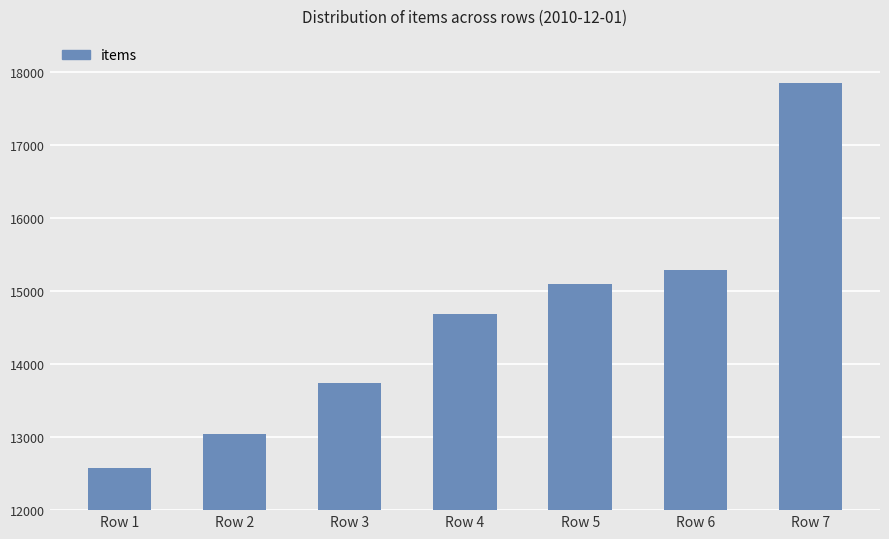

Which has a higher value, Row 5 or Row 4?

Row 5